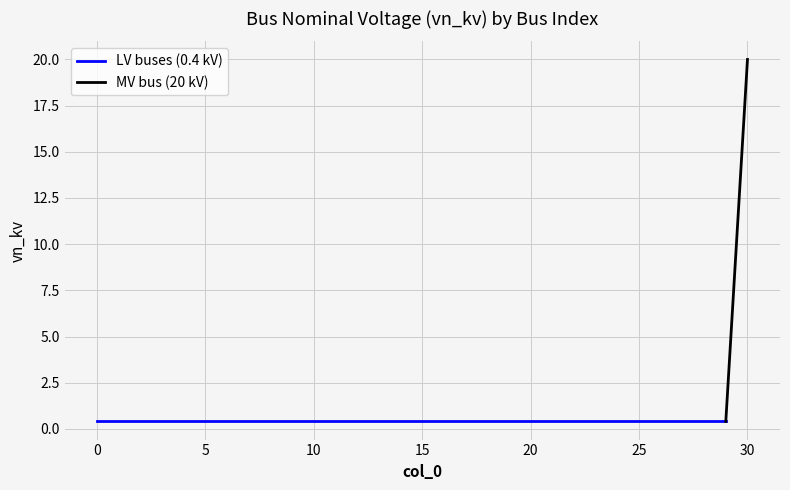

List the labels in order of value, largest first.

30, 0, 1, 2, 3, 4, 5, 6, 7, 8, 9, 10, 11, 12, 13, 14, 15, 16, 17, 18, 19, 20, 21, 22, 23, 24, 25, 26, 27, 28, 29